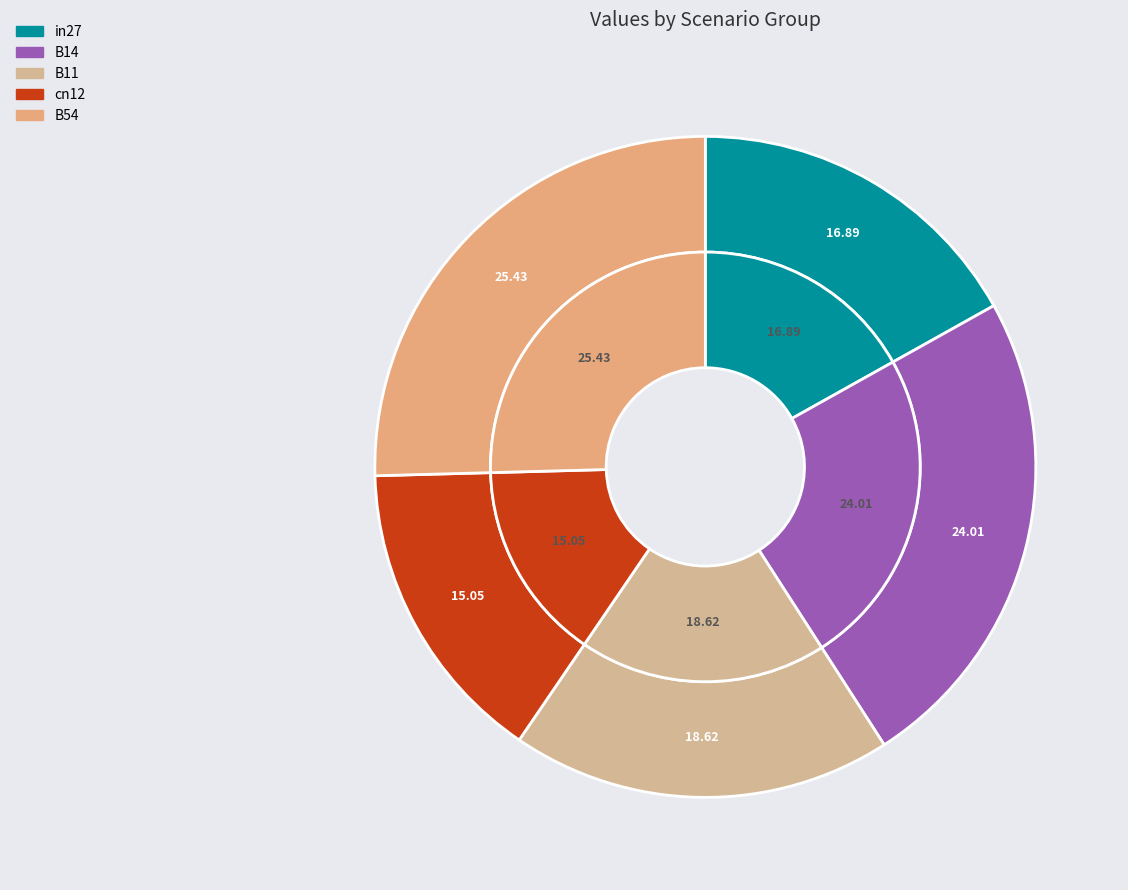

Rank the categories by value from lowest to highest.

cn12, in27, B11, B14, B54